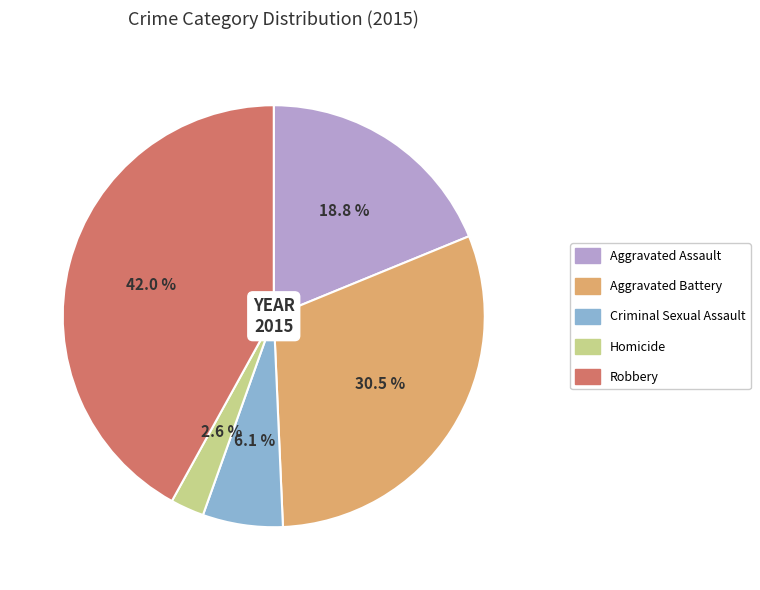

Is it true that Robbery is 31% of the pie?

False